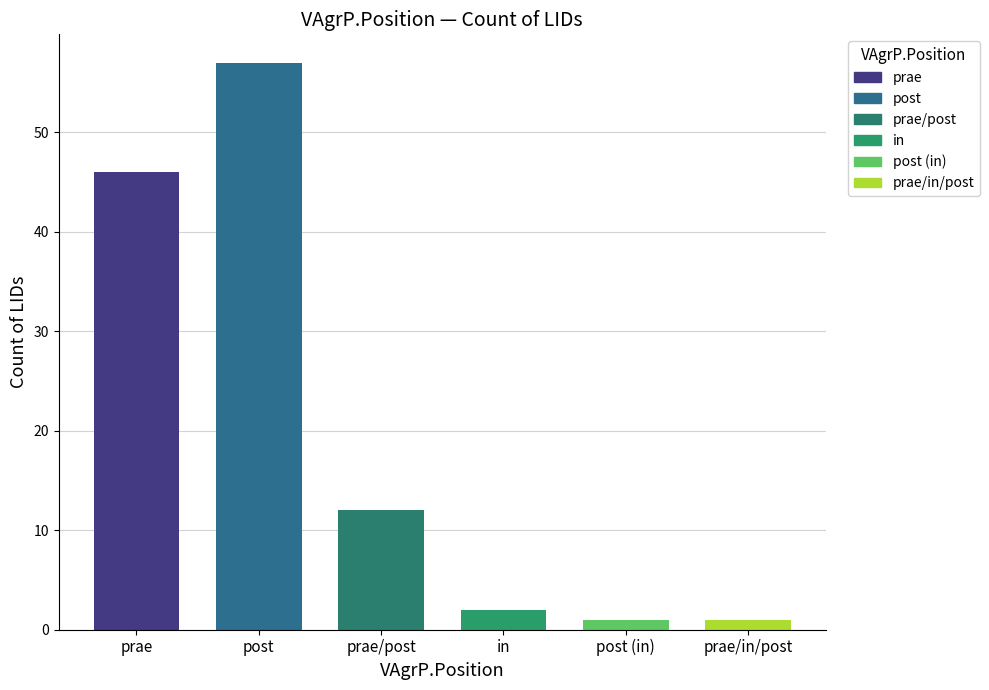

Rank the categories by value from highest to lowest.

post, prae, prae/post, in, post (in), prae/in/post